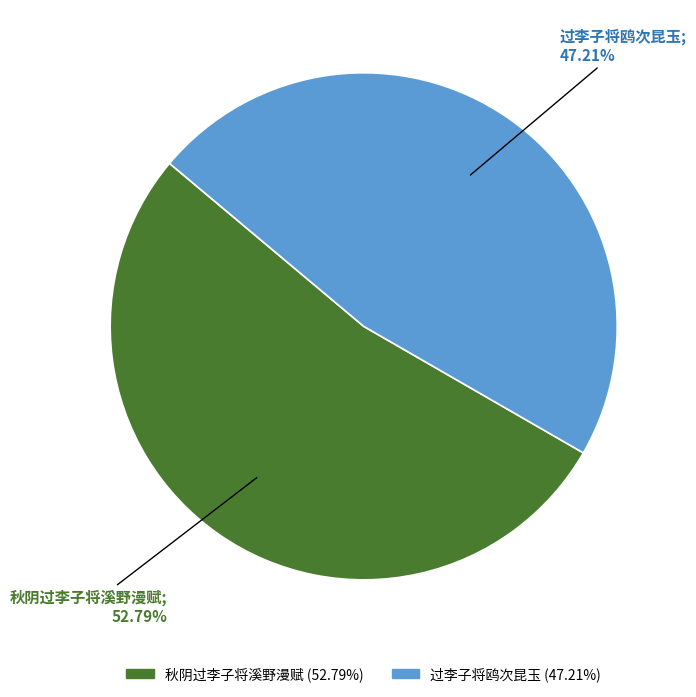

What is the largest slice in the pie chart?

秋阴过李子将溪野漫赋